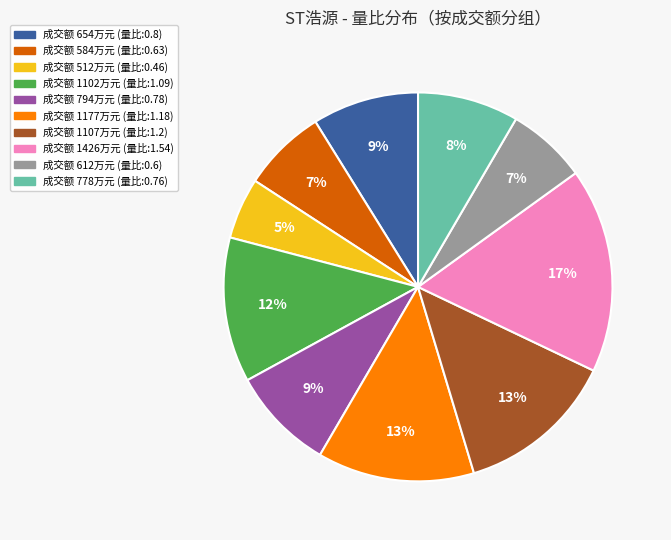

Is there any slice that represents more than half of the pie?

No